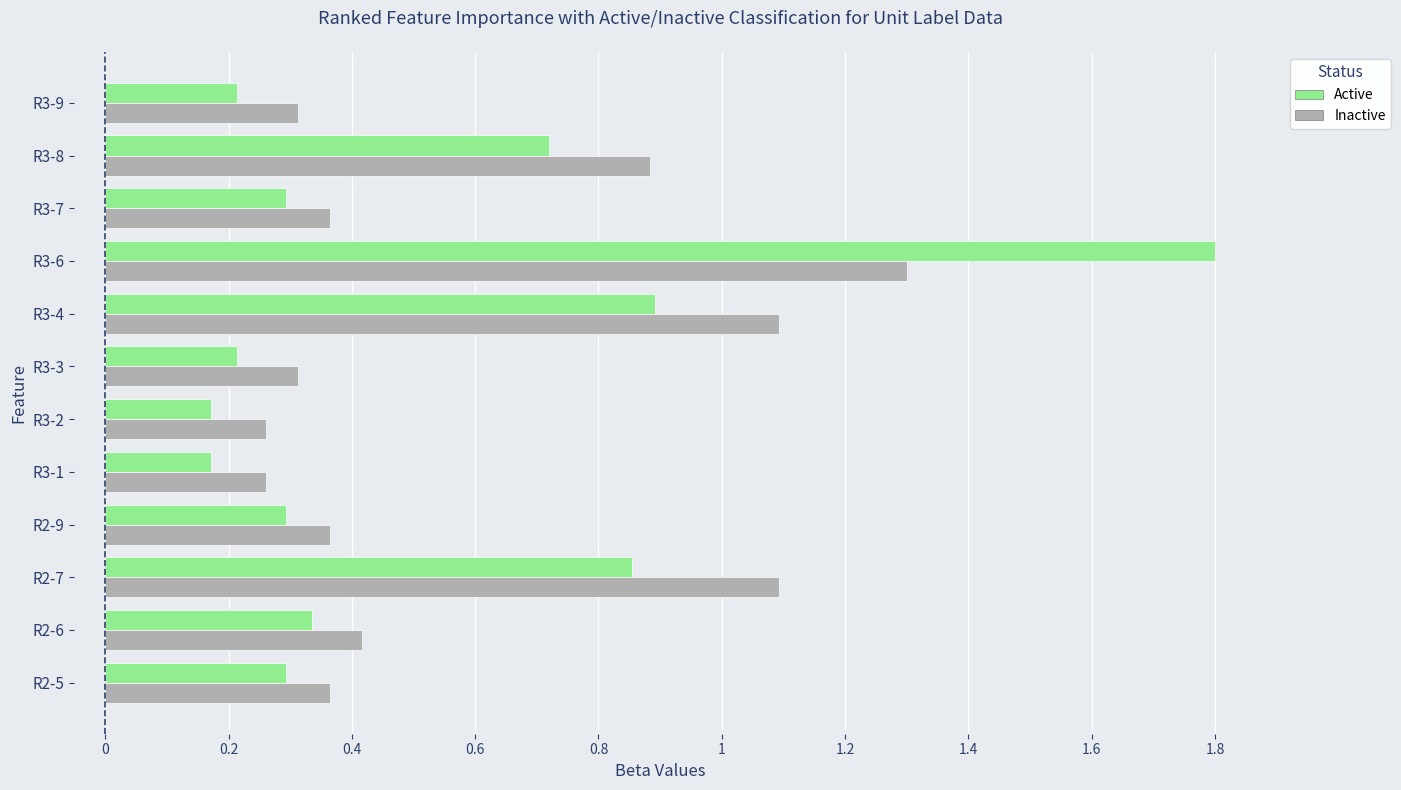

Which label corresponds to the largest value in the chart?

R3-6